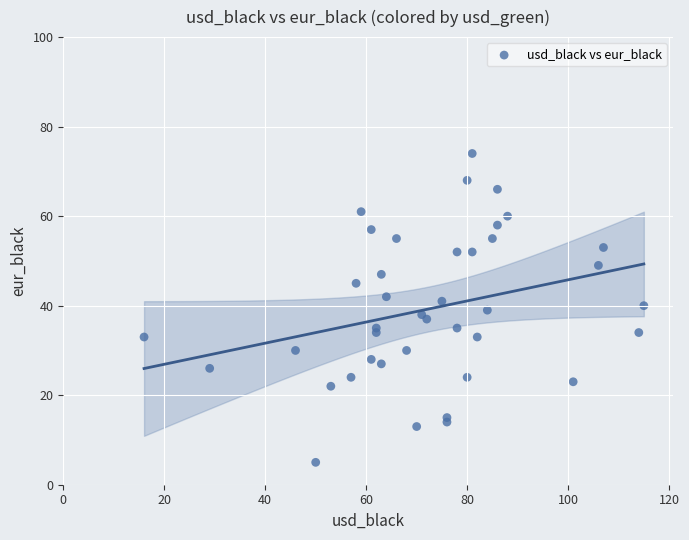

What is the range of Y values (max minus min)?

69